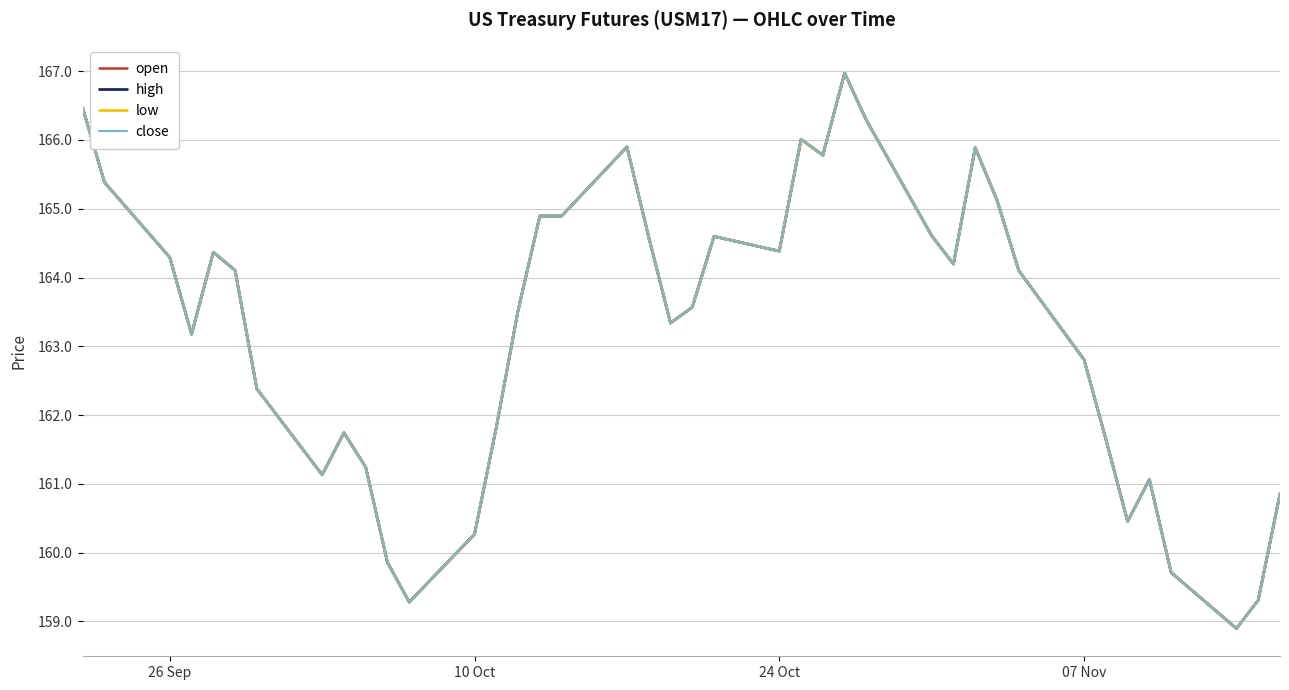

What is the difference between the second highest and second lowest values in the low series?

7.2